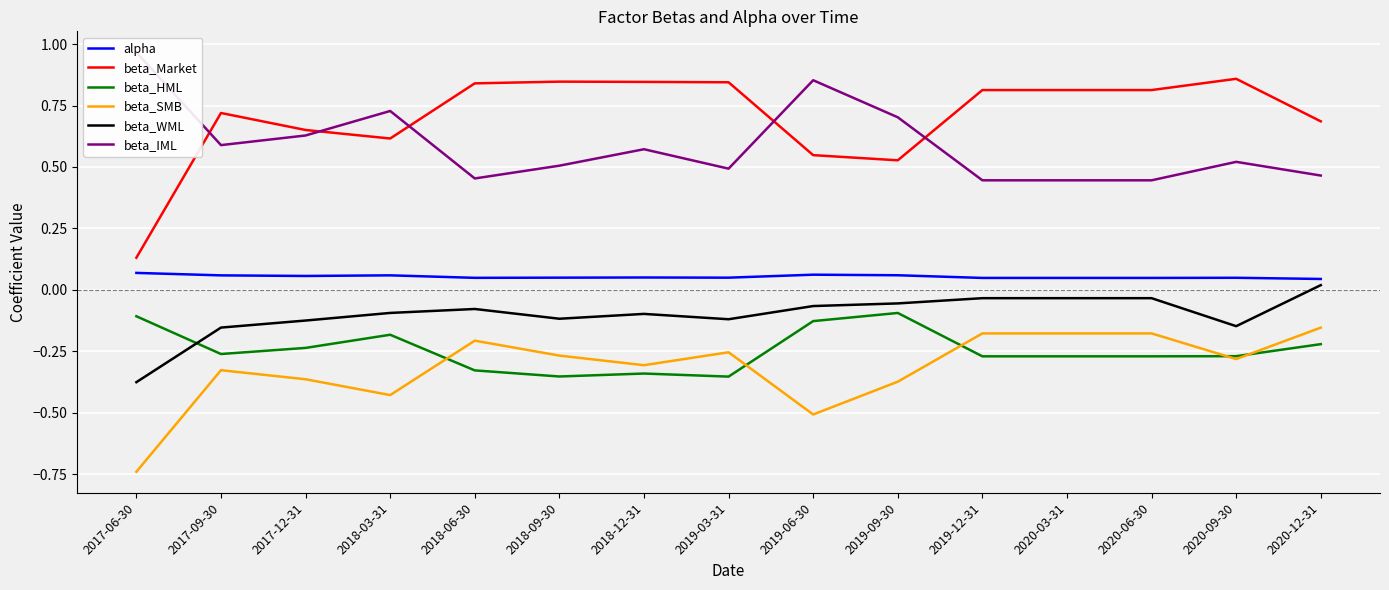

True or false: beta_SMB and beta_IML cross at least once.

False